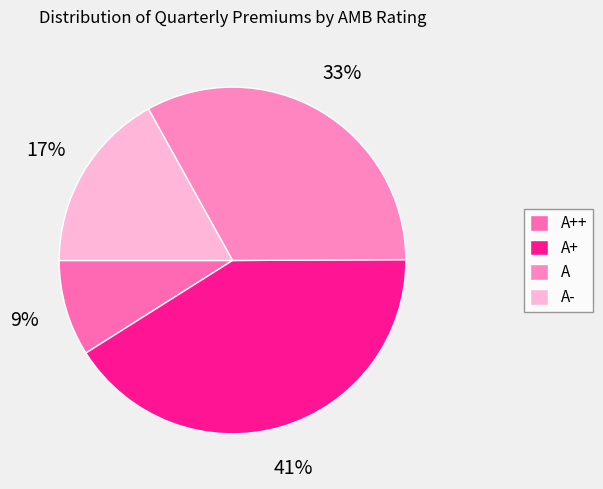

Which slice is the largest?

A+